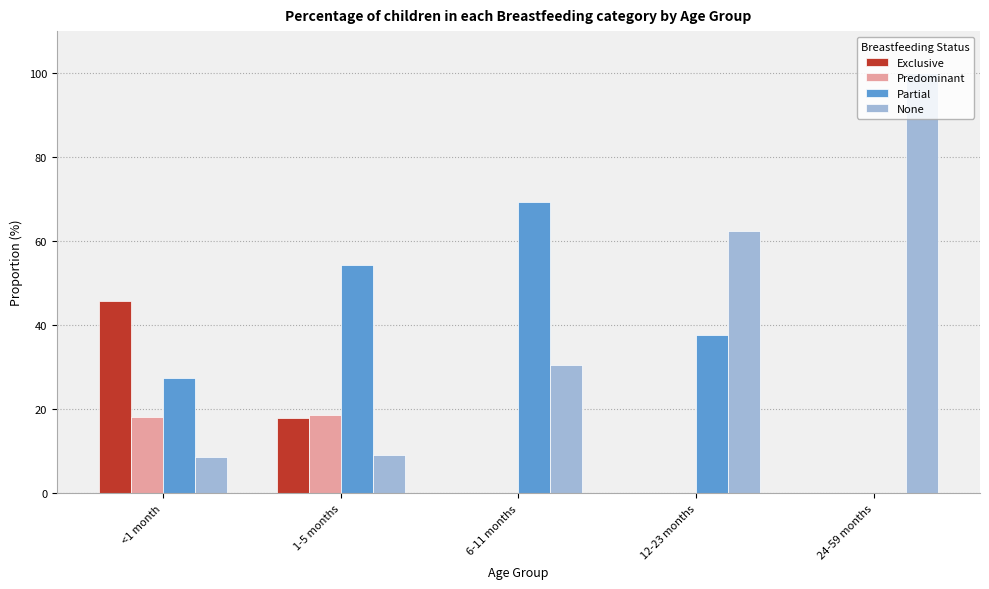

Between <1 month and 12-23 months, which series saw the biggest shift?

None